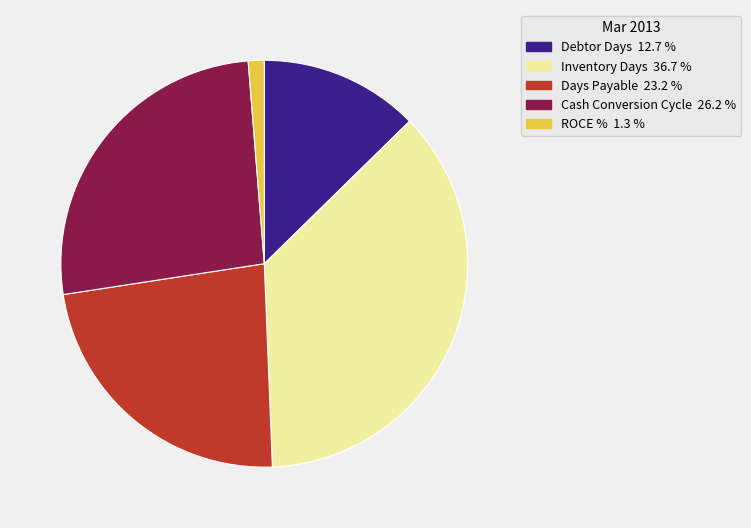

Rank the categories by value from lowest to highest.

ROCE %, Debtor Days, Days Payable, Cash Conversion Cycle, Inventory Days